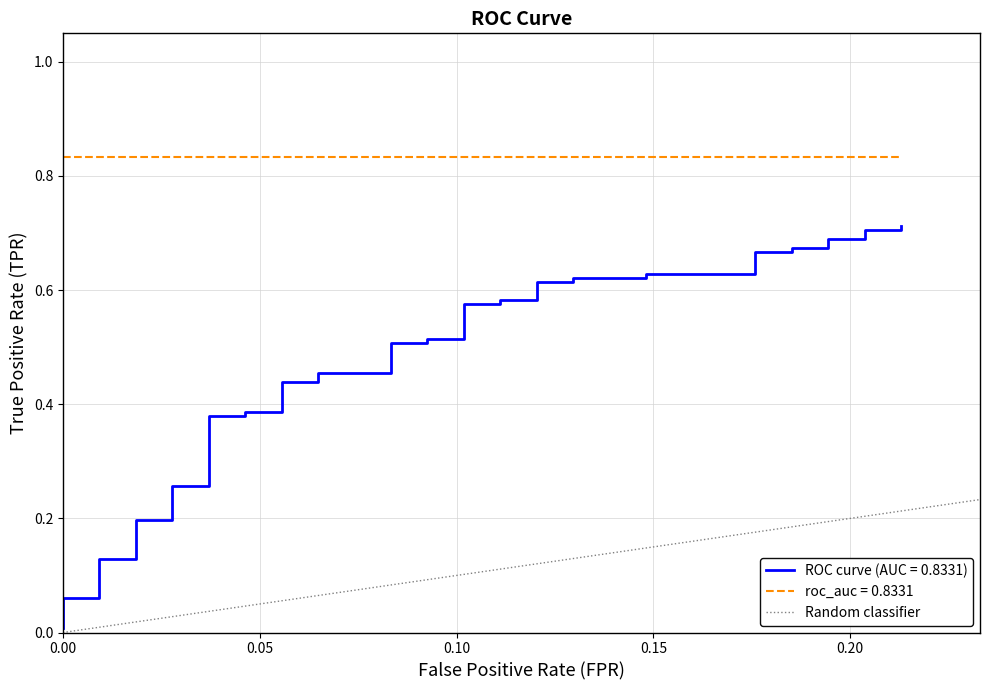

Does the chart display data point markers on the line(s)?

No